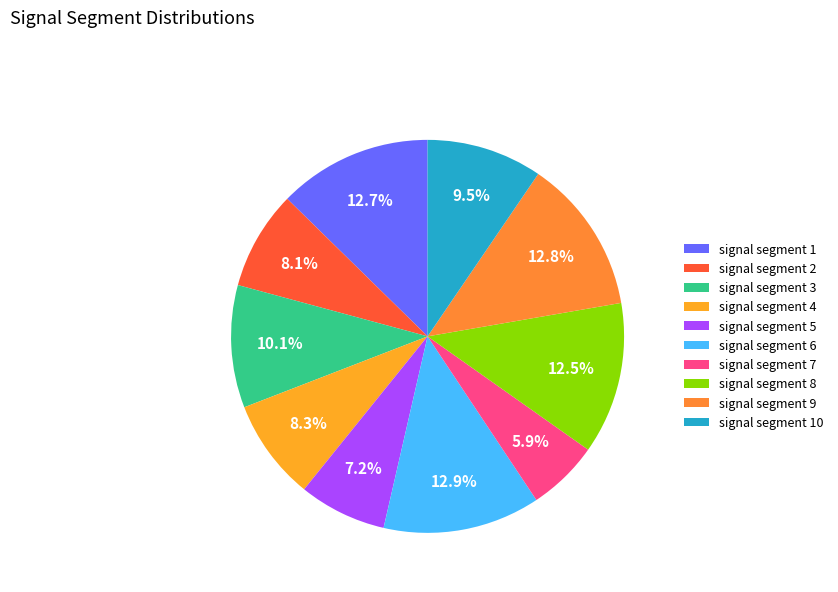

How many segments does this pie chart have?

10